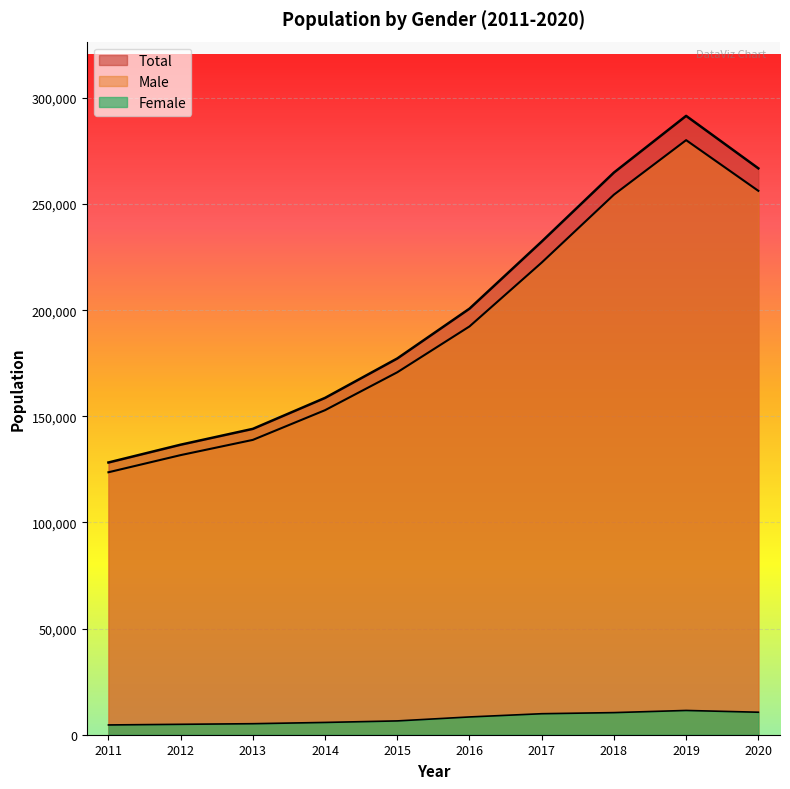

Which series has the largest range (max minus min)?

Total